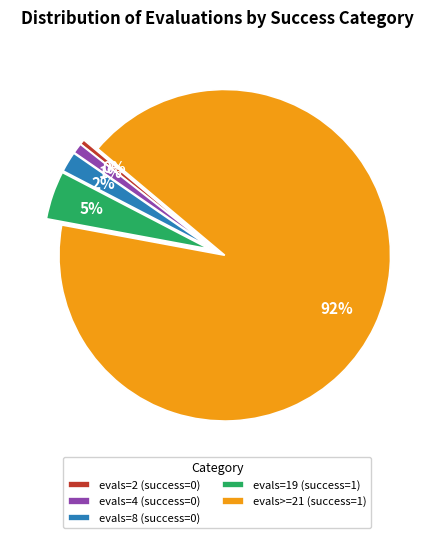

What percentage is the evals=4 (success=0) slice, to the nearest percent?

1%